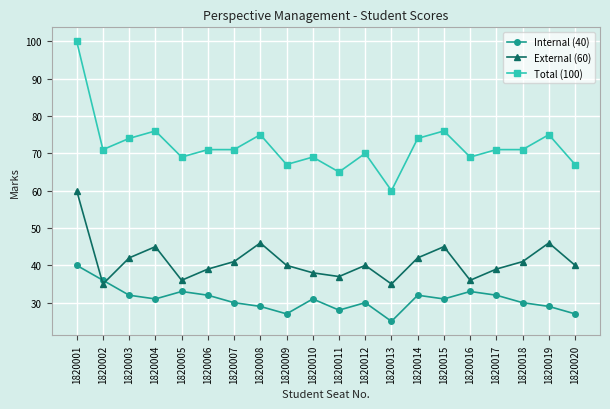

True or false: External (60) and Total (100) intersect in this chart.

False